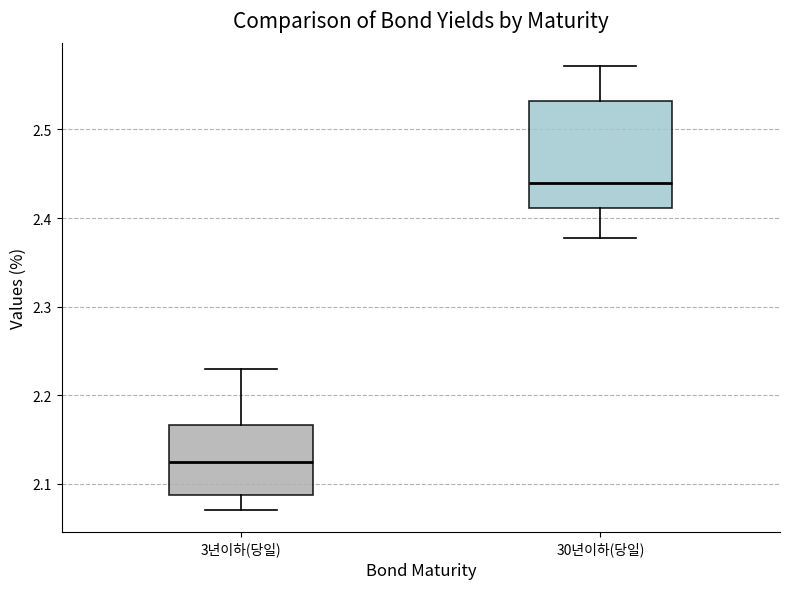

Reading left to right, transcribe this box plot: for each box, give where its median line is, the range the box spans, and where its two whiskers end, as read against the y-axis. The values are not printed on the chart, so give them approximately, as read against the axis.

3년이하(당일): median 2.13, box 2.09 to 2.17, whiskers 2.07 to 2.23
30년이하(당일): median 2.44, box 2.41 to 2.53, whiskers 2.38 to 2.57